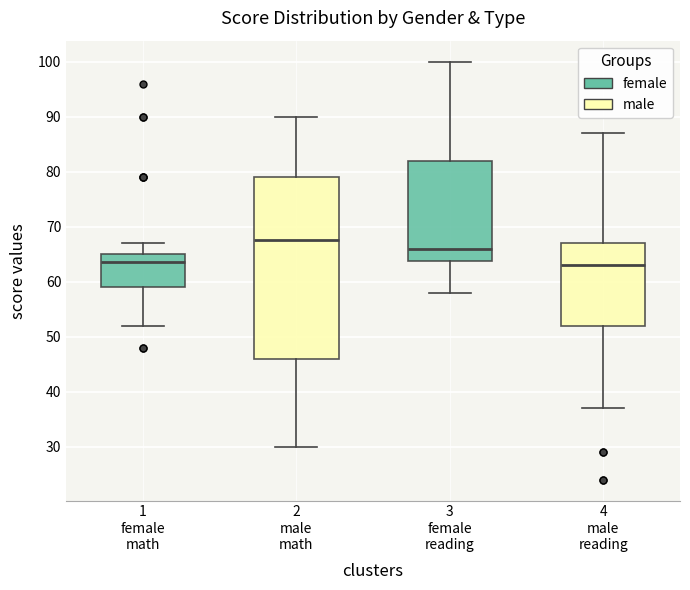

Which box has the highest median line?

2 male math